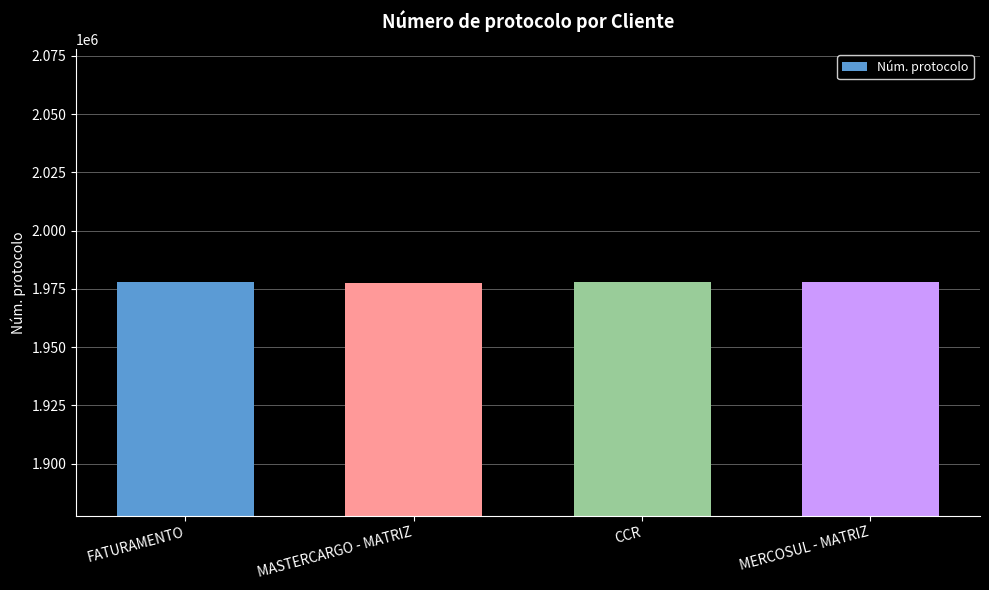

What is the ratio of the value at CCR to the value at MASTERCARGO - MATRIZ?

1.0